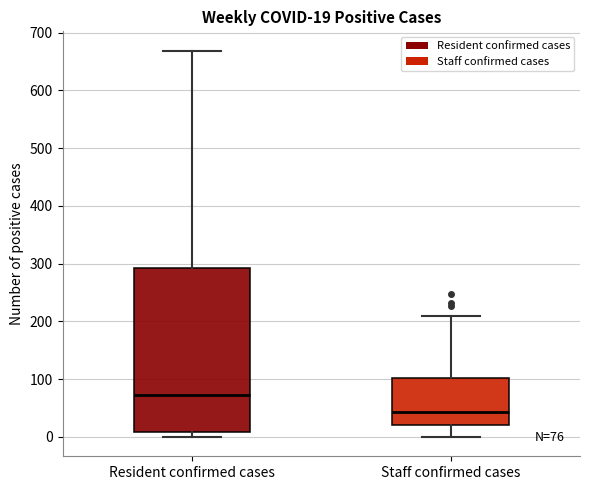

Which box's median line is the lowest?

Staff confirmed cases